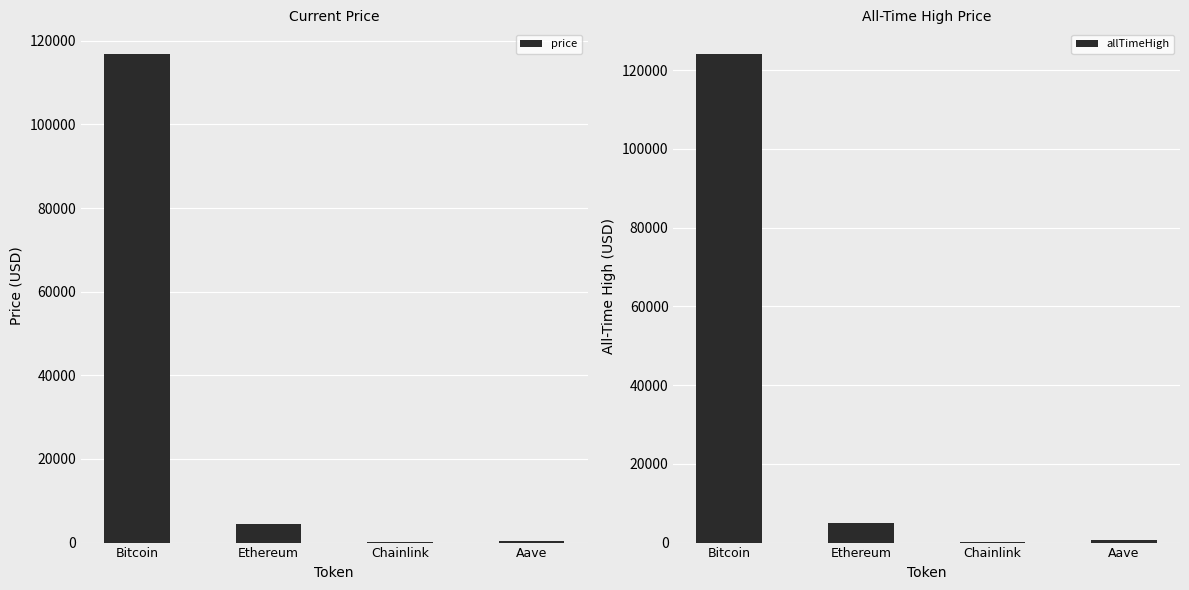

How many values in the price series are below 4535?

2